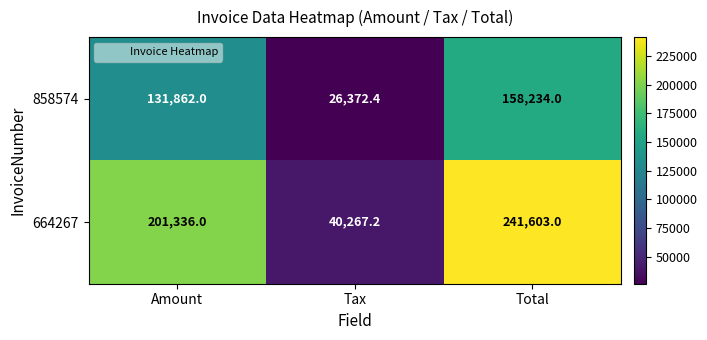

What is the highest value of the 664267 series?

241603.0